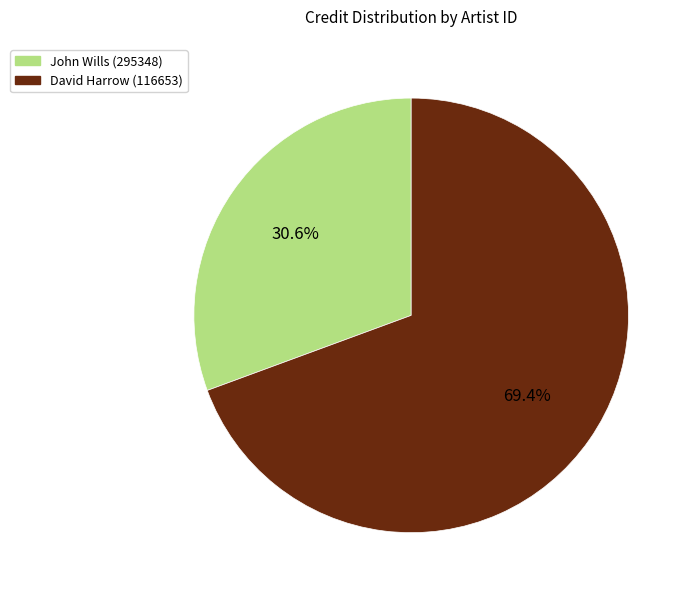

Is there a majority slice in this chart?

Yes